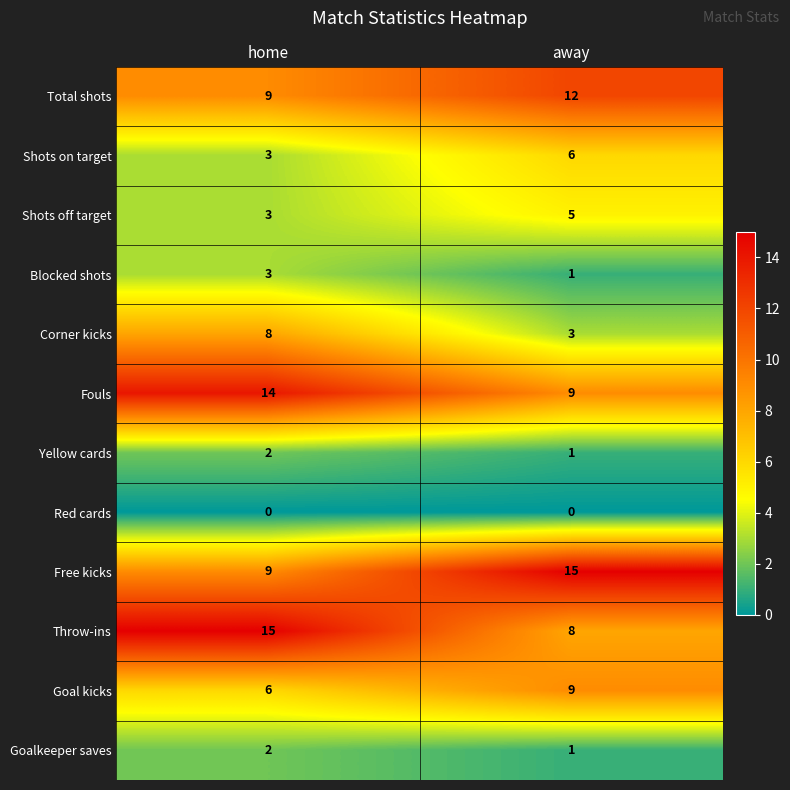

What is the approximate value of Shots off target at home?

3